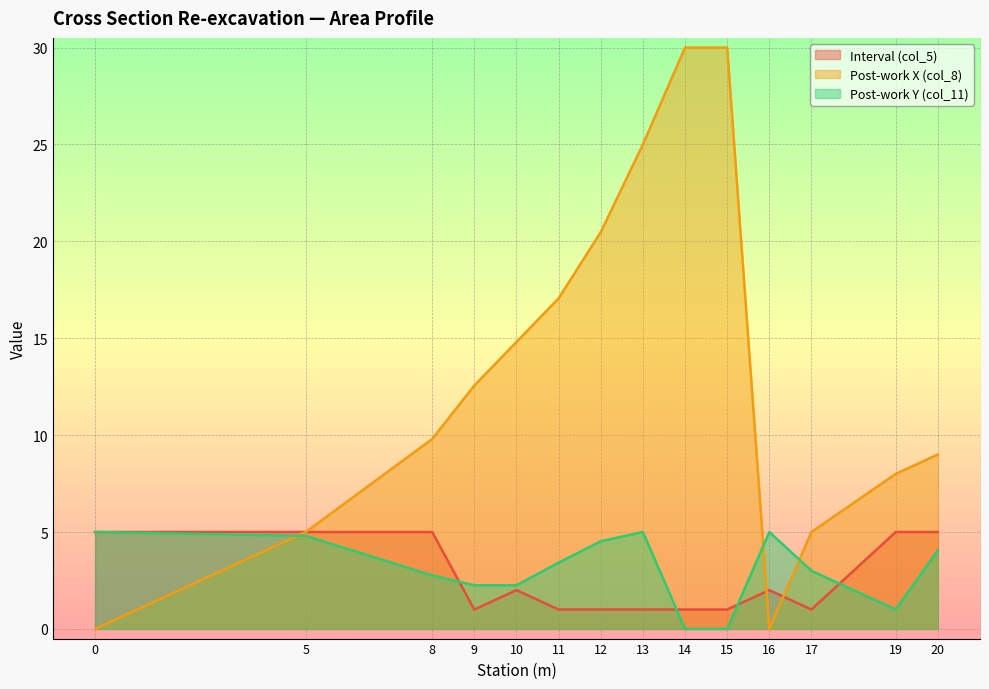

What is the difference between the Interval (col_5) values at 14 and 20?

4.0